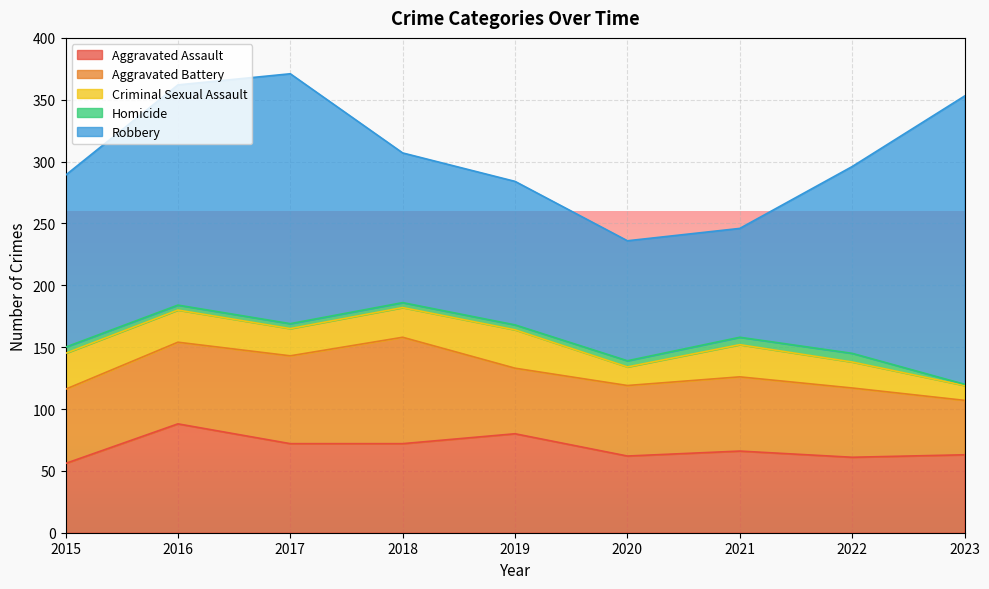

True or false: Homicide and Aggravated Assault cross at least once.

False